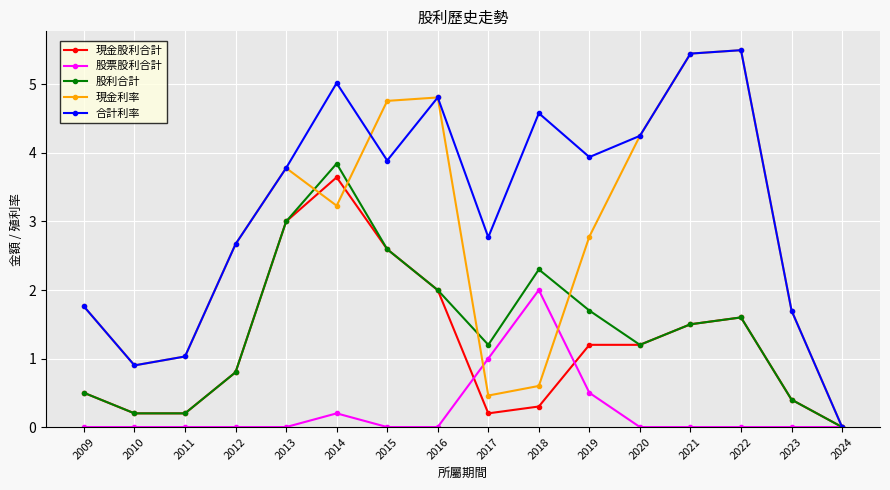

At which category does 現金利率 reach its first local valley?

2010